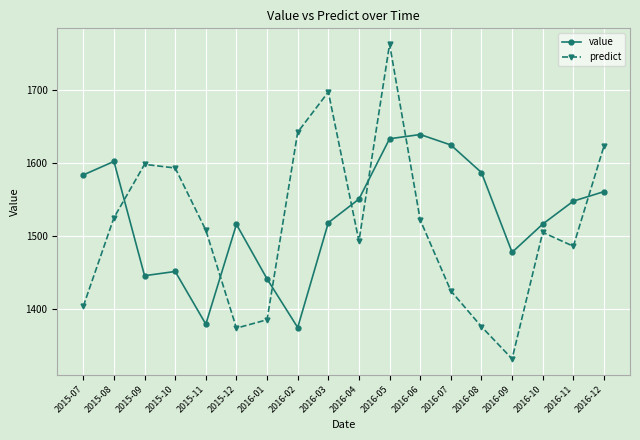

What is the spread (max minus min) of values at 2016-11?

61.7